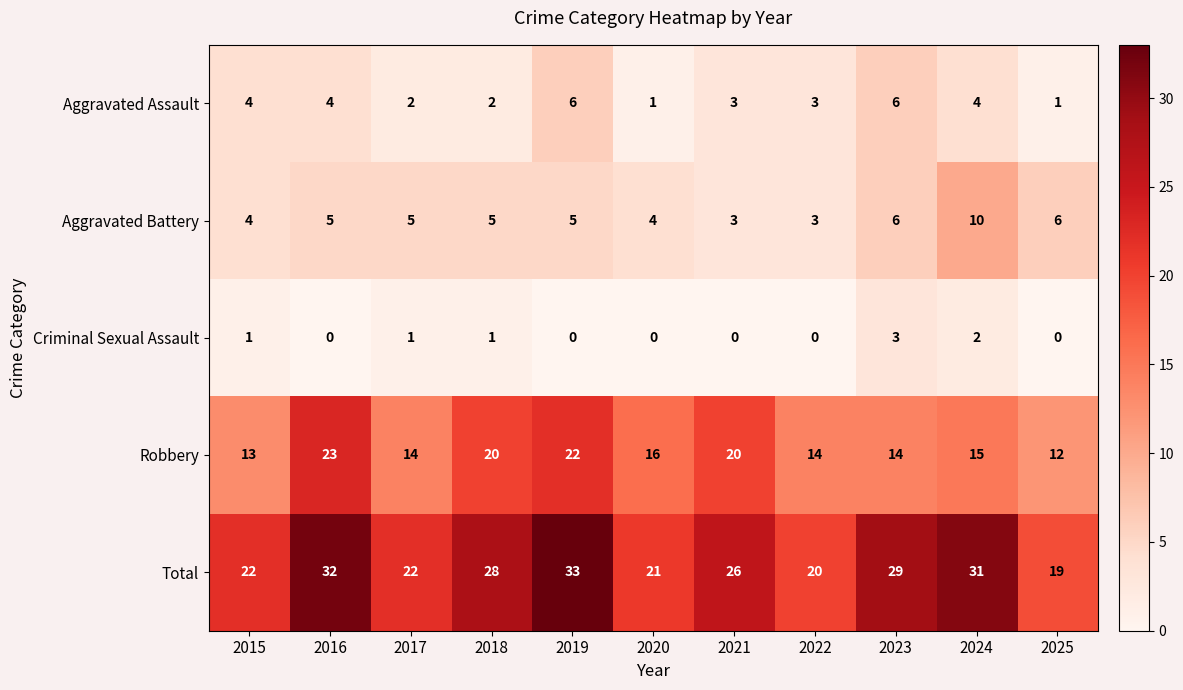

Which series changed the most between 2015 and 2023?

Total